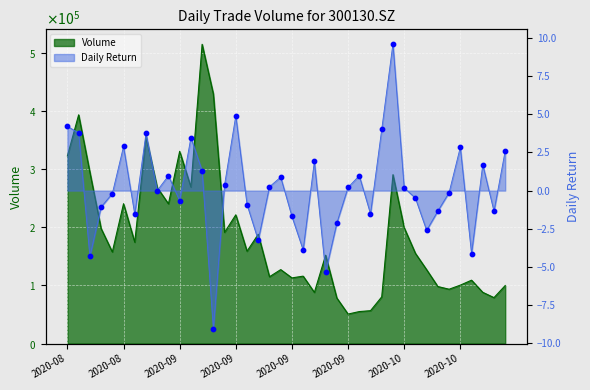

Which series has the largest total across all categories?

Volume